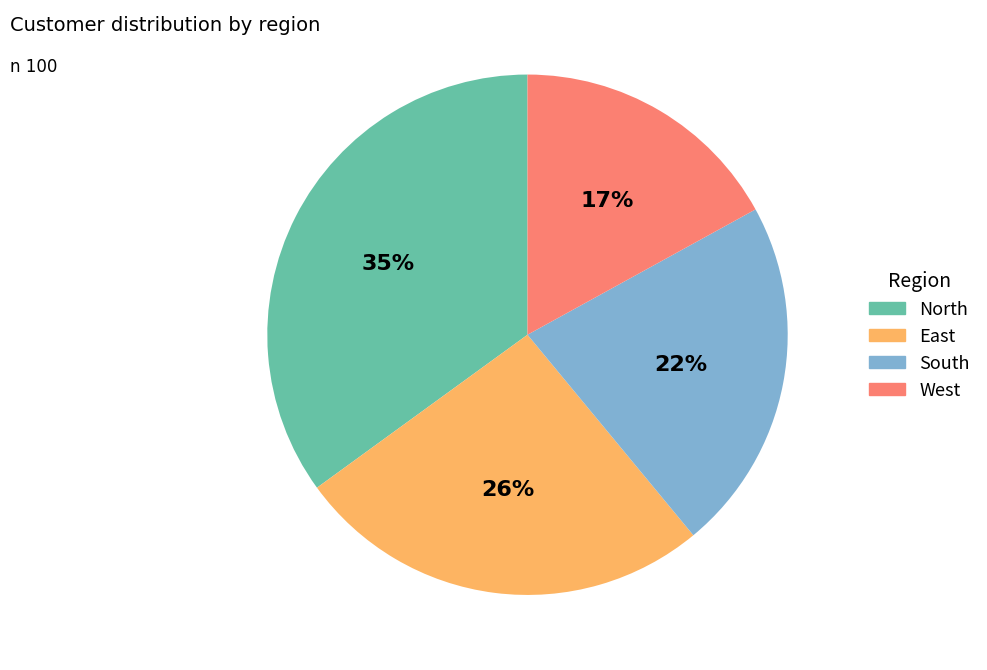

What percentage is the East slice, to the nearest percent?

26%